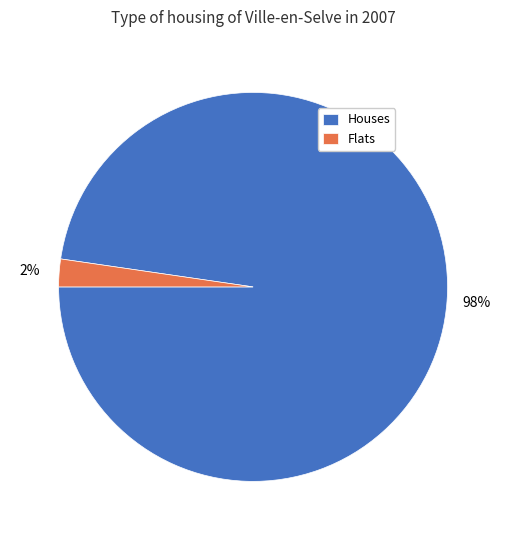

To the nearest percent, what percentage of the pie is Flats?

2%